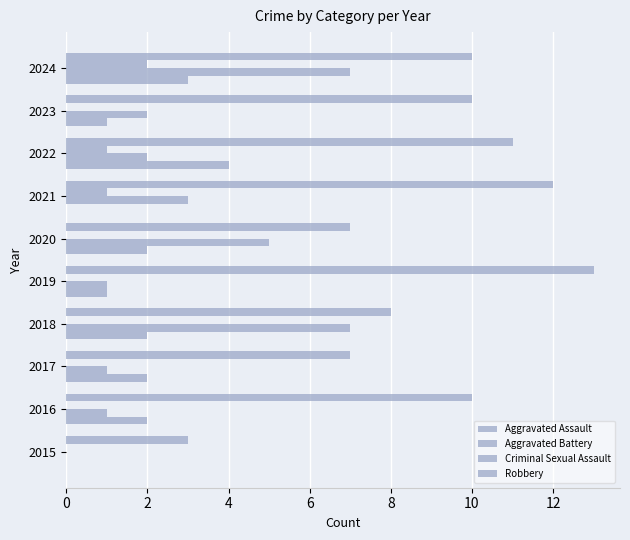

Reading right to left, transcribe all the data shown in this chart.

Aggravated Assault: 3	1	4	0	2	1	2	2	2	0
Aggravated Battery: 7	2	2	3	5	1	7	1	1	0
Criminal Sexual Assault: 2	0	1	1	0	0	0	0	0	0
Robbery: 10	10	11	12	7	13	8	7	10	3